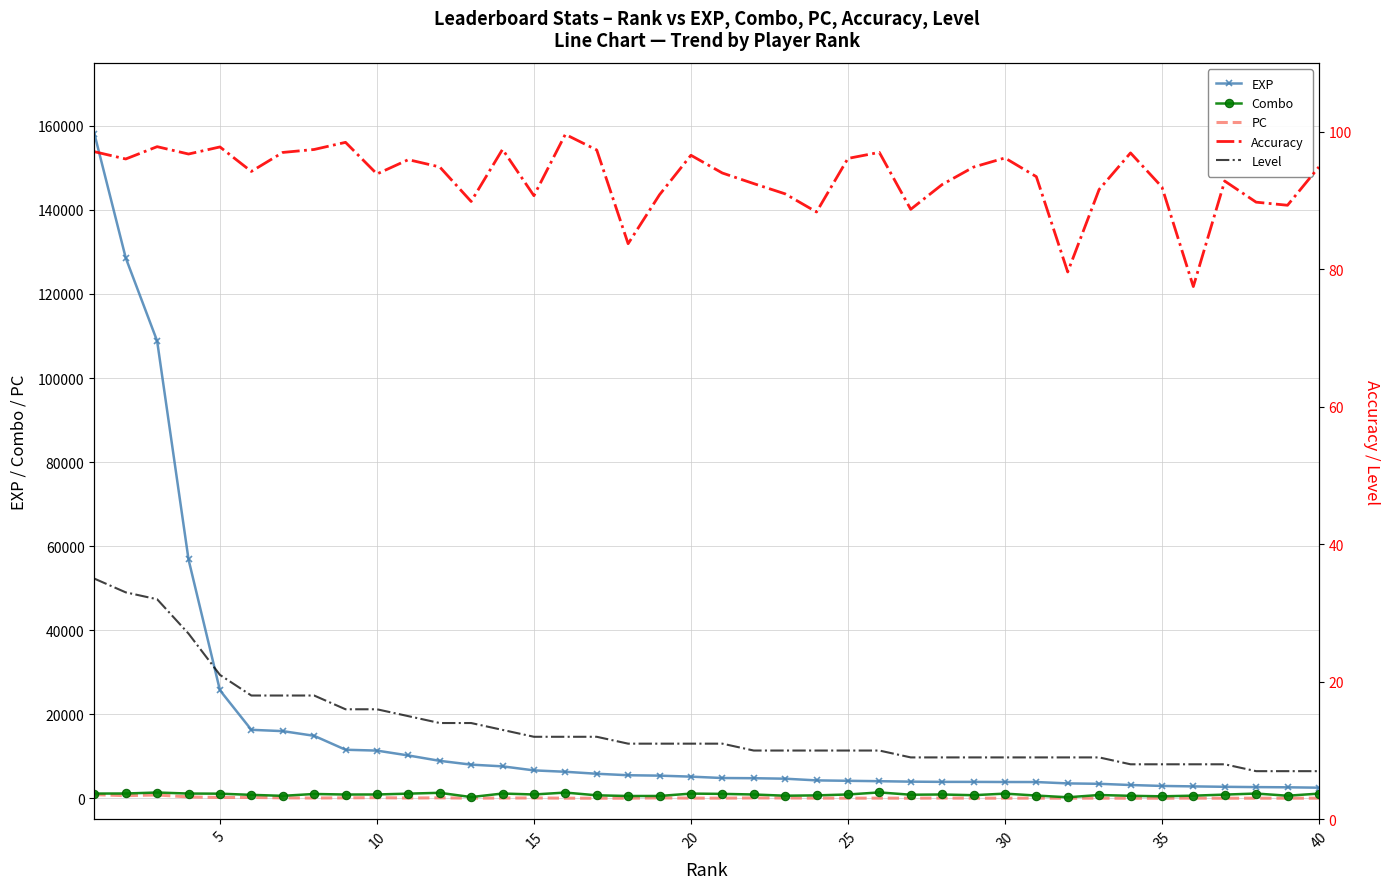

Which series has the largest total across all categories?

EXP